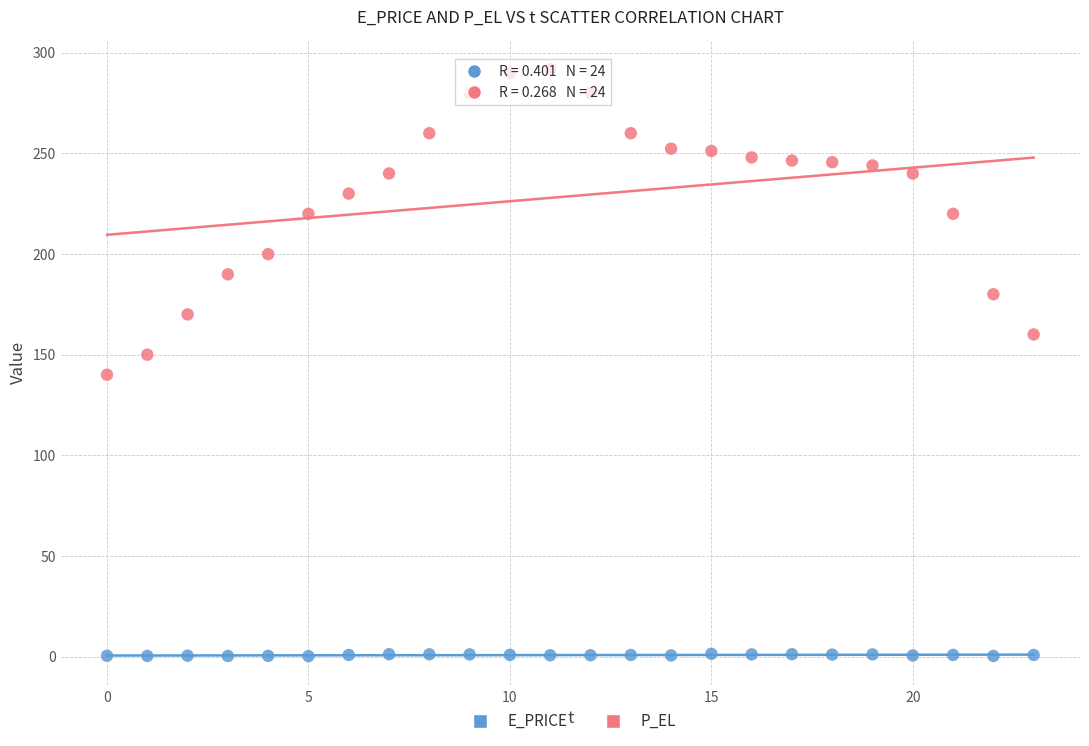

Which series contains the lowest Y value?

E_PRICE